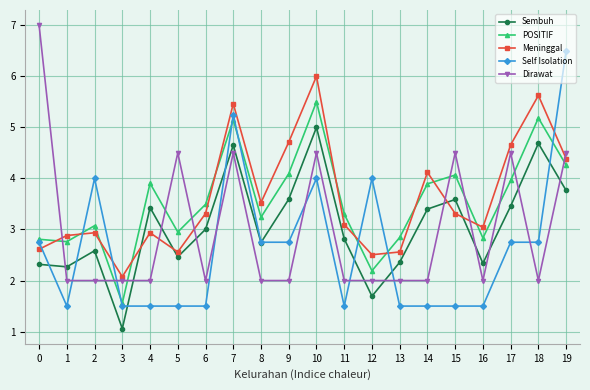

True or false: Sembuh has a value of 2.7 at 8.

True